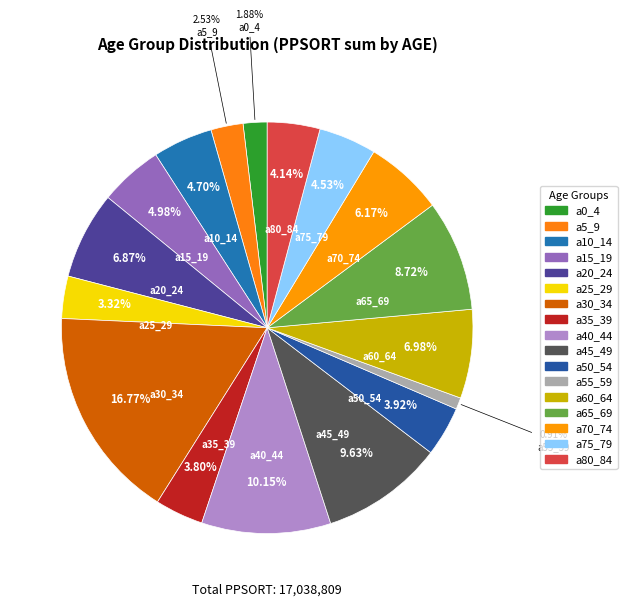

Is there a majority slice in this chart?

No